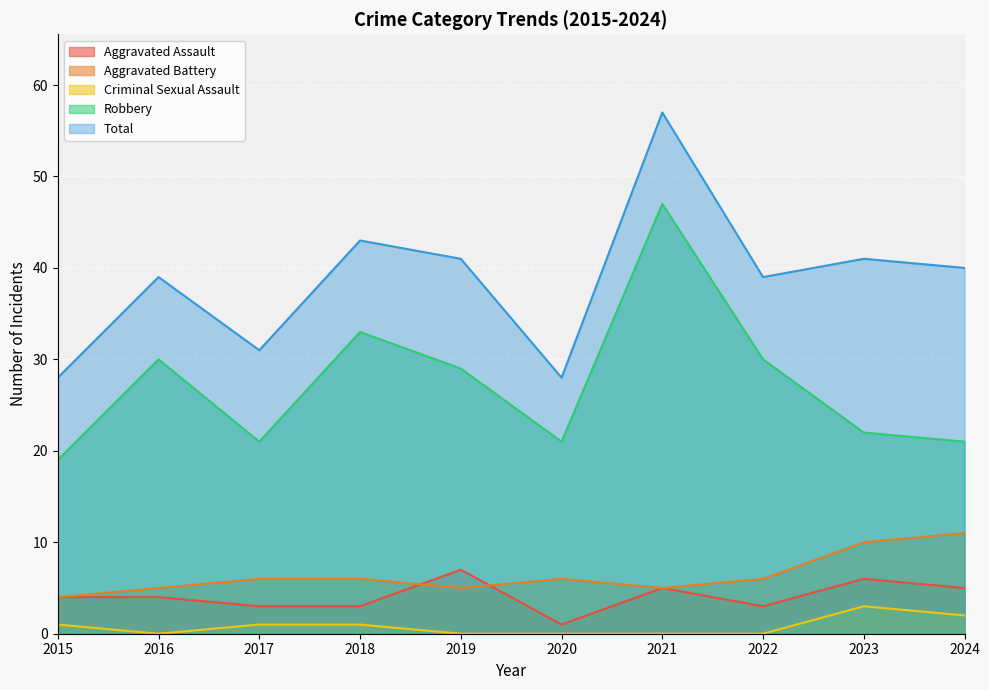

What is the sum of the Aggravated Assault values at 2016 and 2021?

9